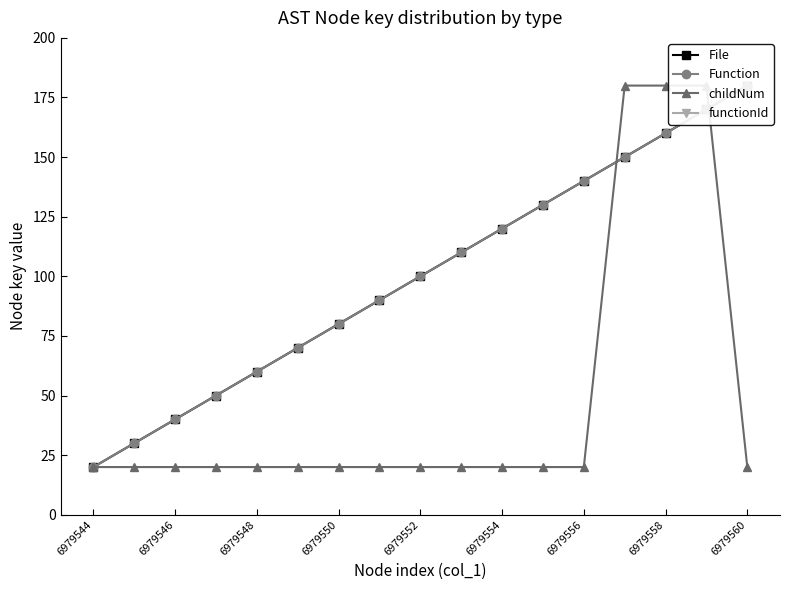

Does the chart display data point markers on the line(s)?

Yes